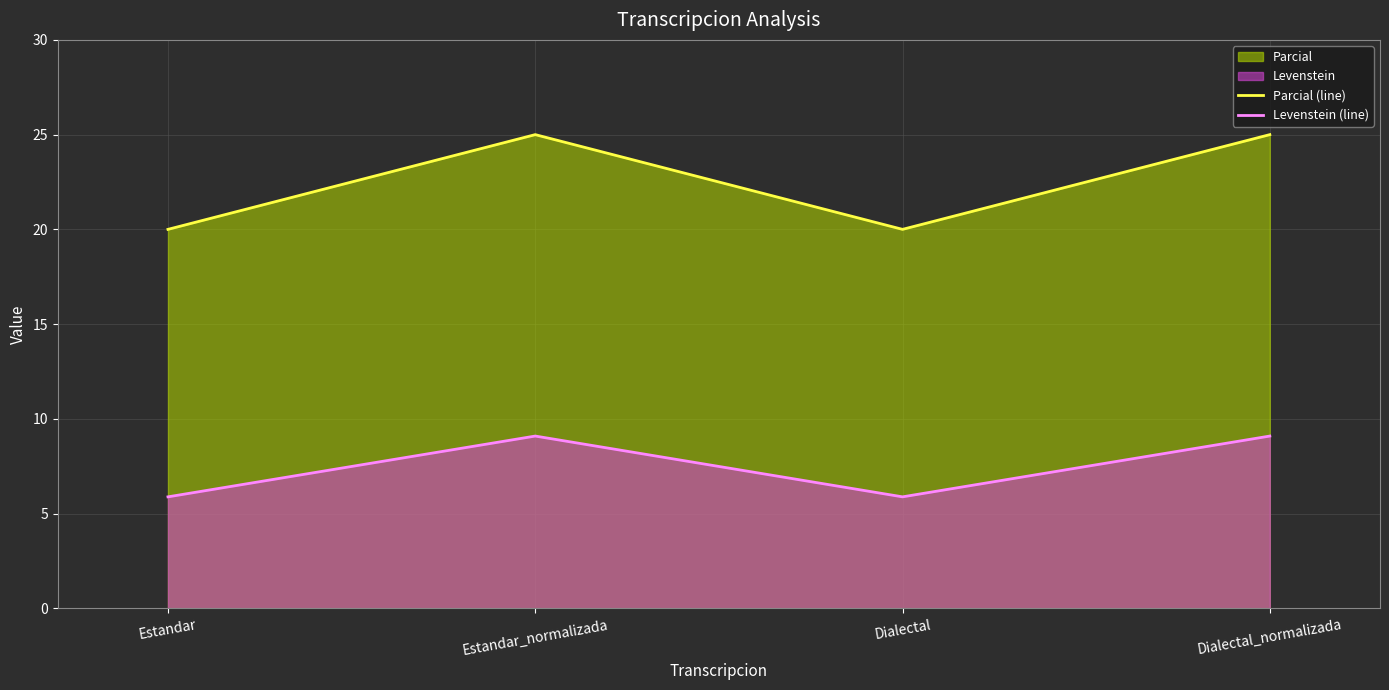

How many data points in Levenstein (line) are above 9?

2